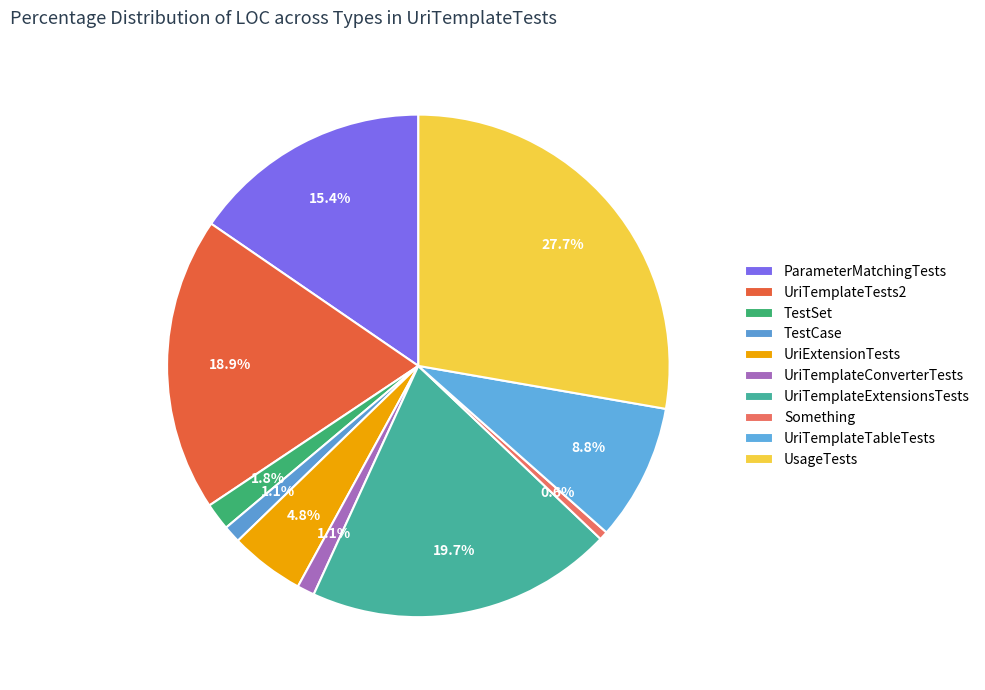

How many slices are in this pie chart?

10